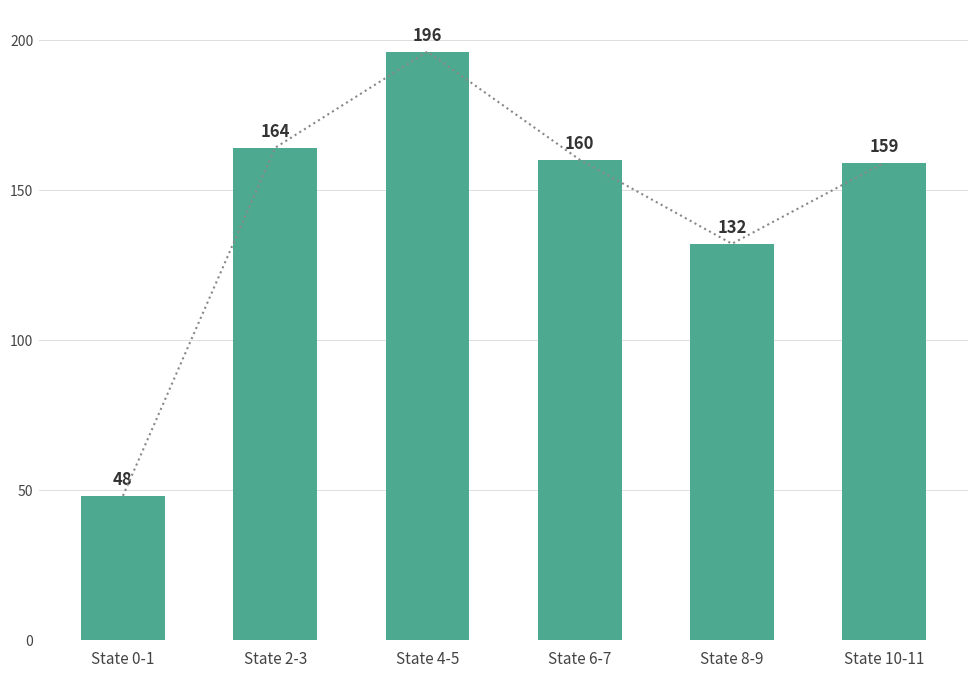

What is the ratio of the value at State 10-11 to the value at State 4-5?

0.8